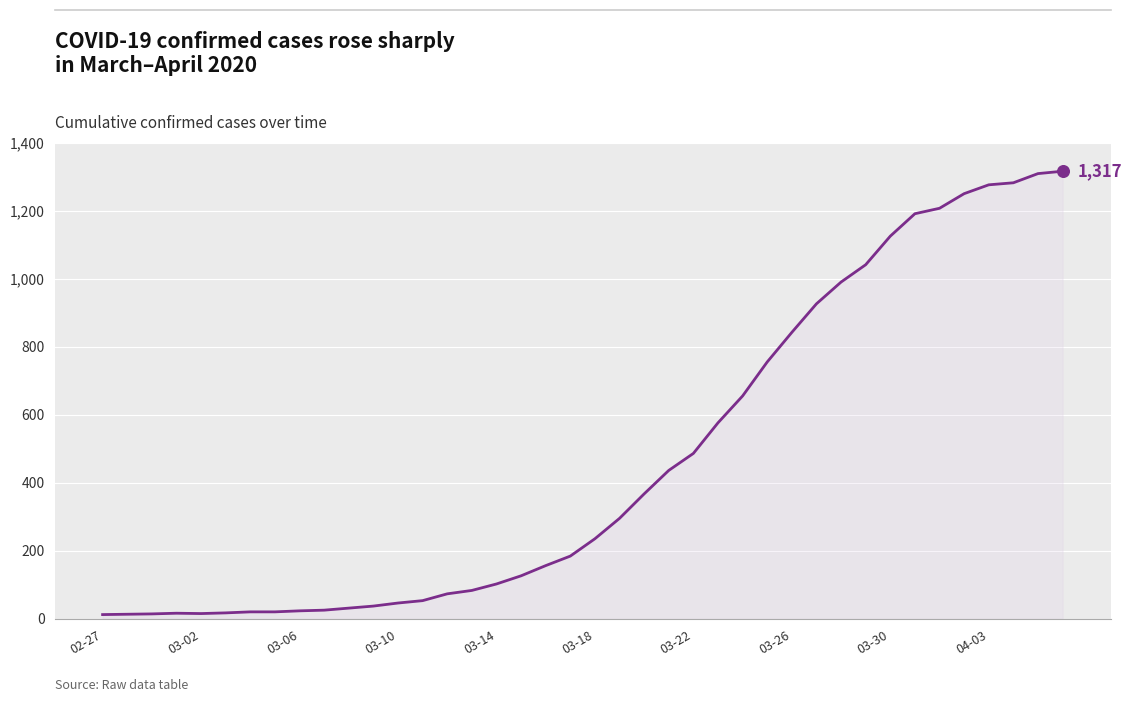

What is the difference between the maximum and minimum values?

1304